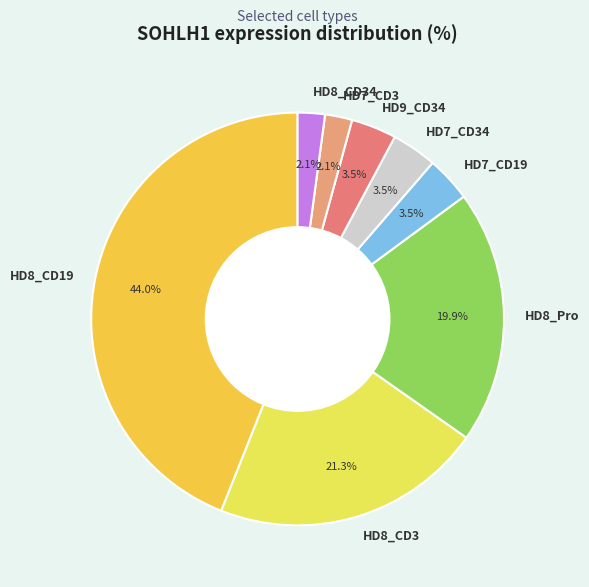

To the nearest percent, what is the difference between the largest and smallest slice percentages?

42%